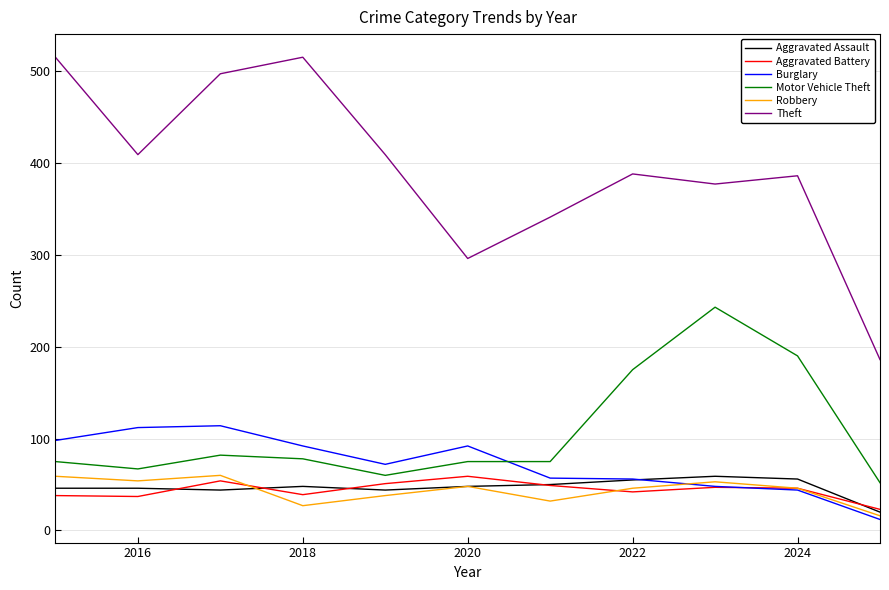

Which series has the largest range (max minus min)?

Theft